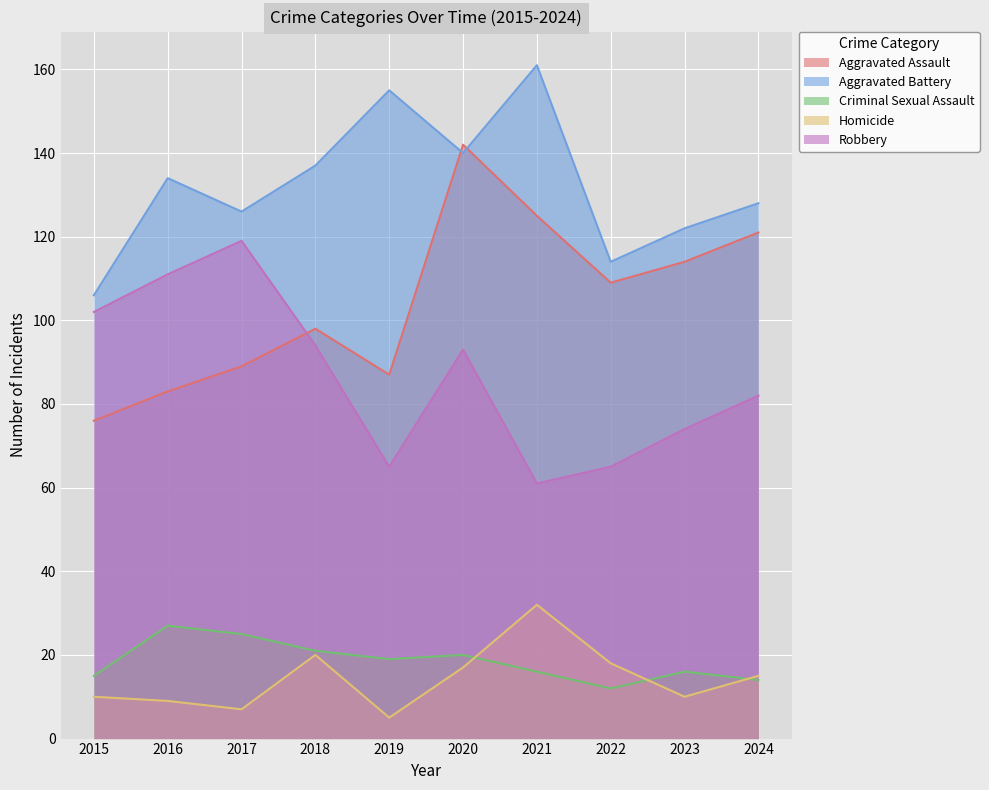

In Homicide, how many points are higher than both neighbors (excluding endpoints)?

2